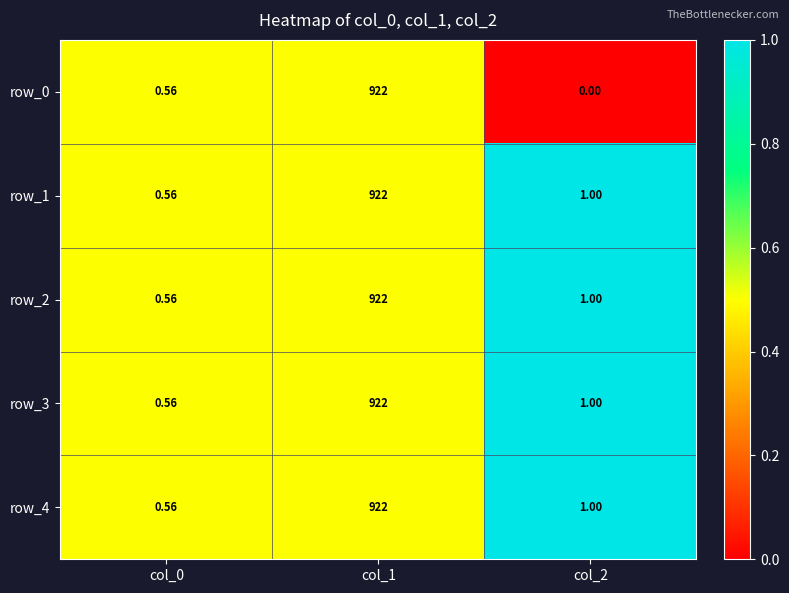

Which category has the lowest value in the row_1 series?

col_0